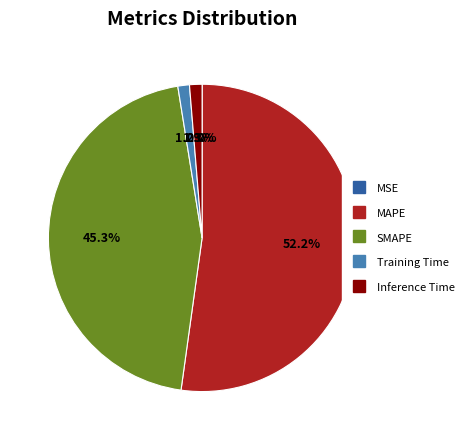

Which slice is the largest?

MAPE